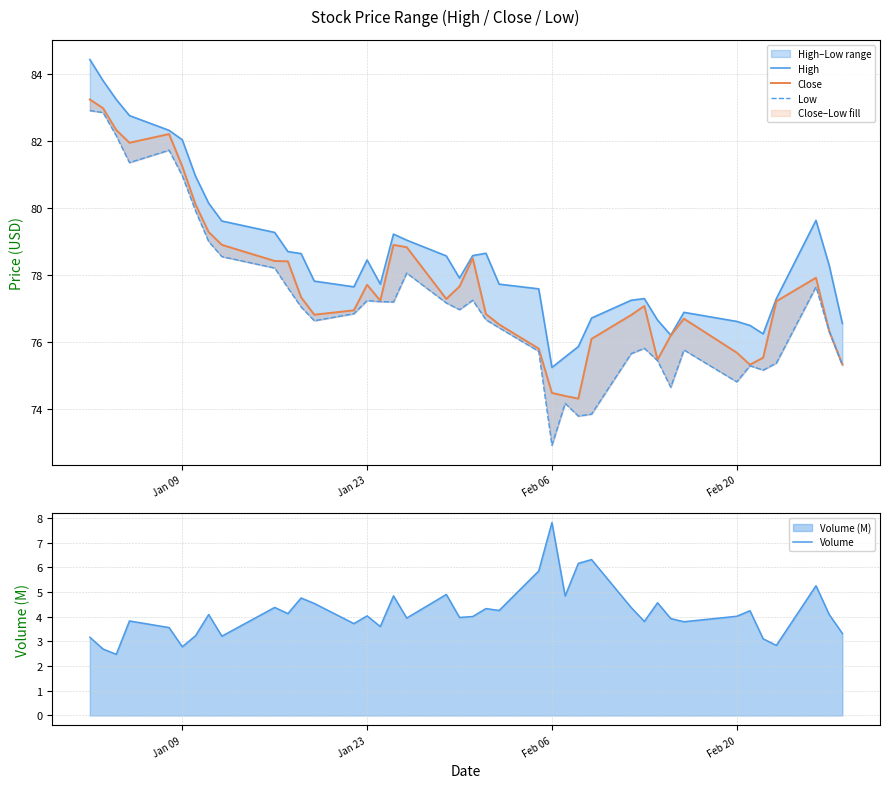

What is the highest value of the Volume series?

7.8